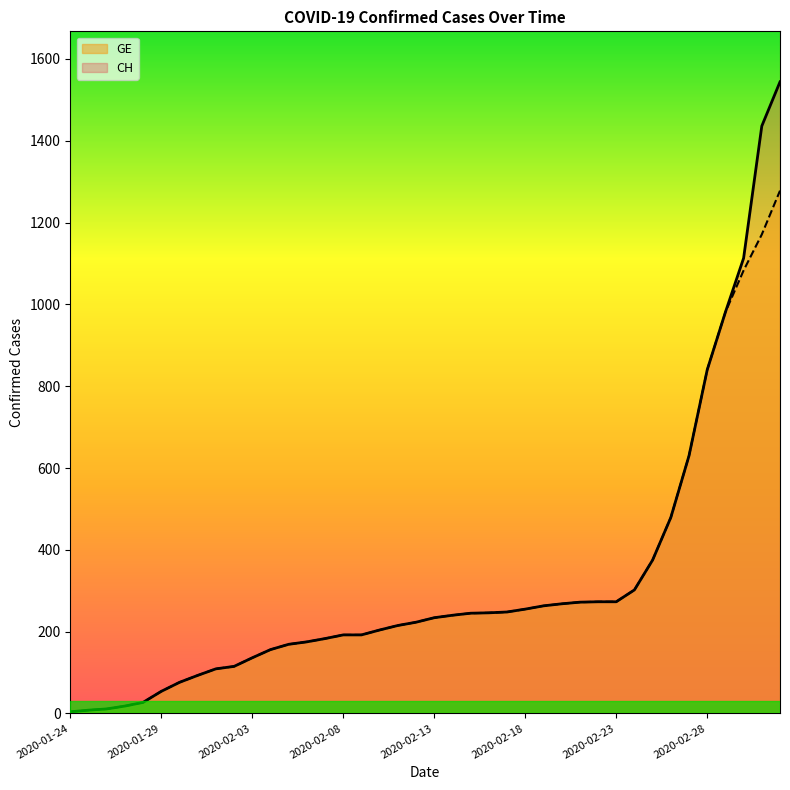

What is the value of the GE point at the 25th from the left?

248